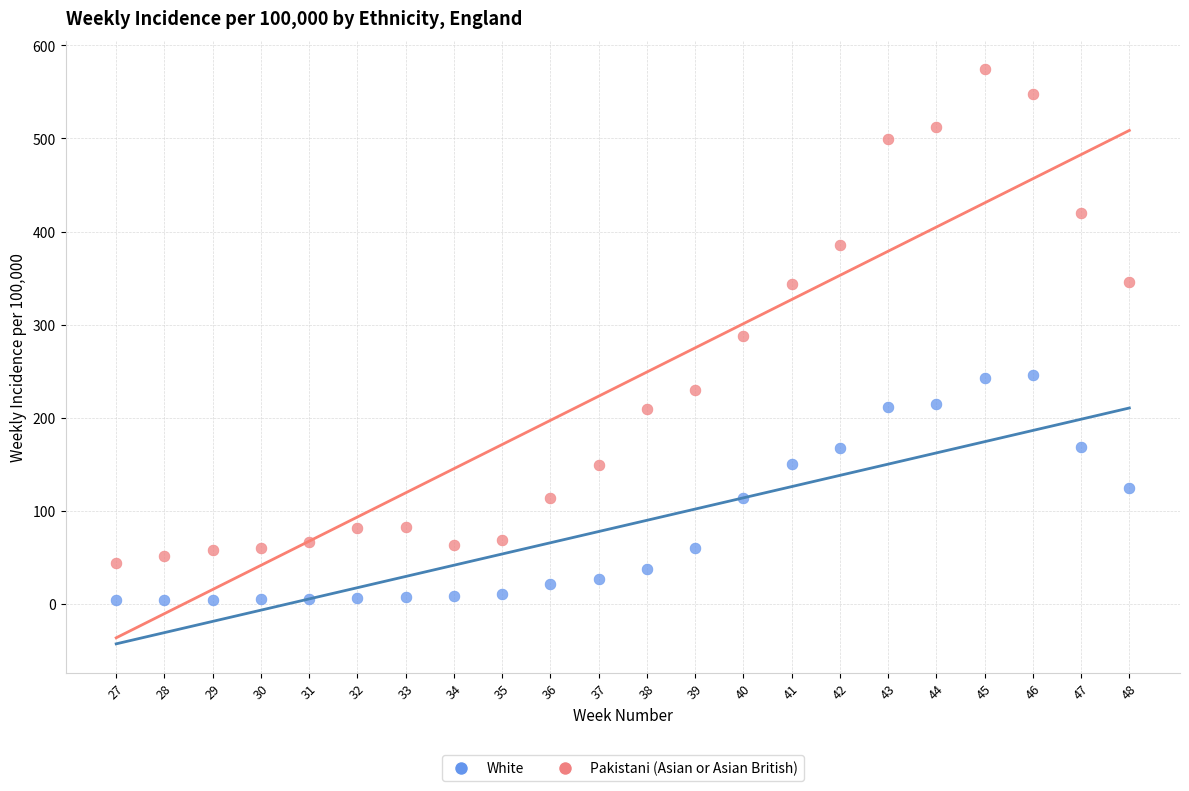

In the Pakistani (Asian or Asian British) series, what Y value is closest to 308?

287.9